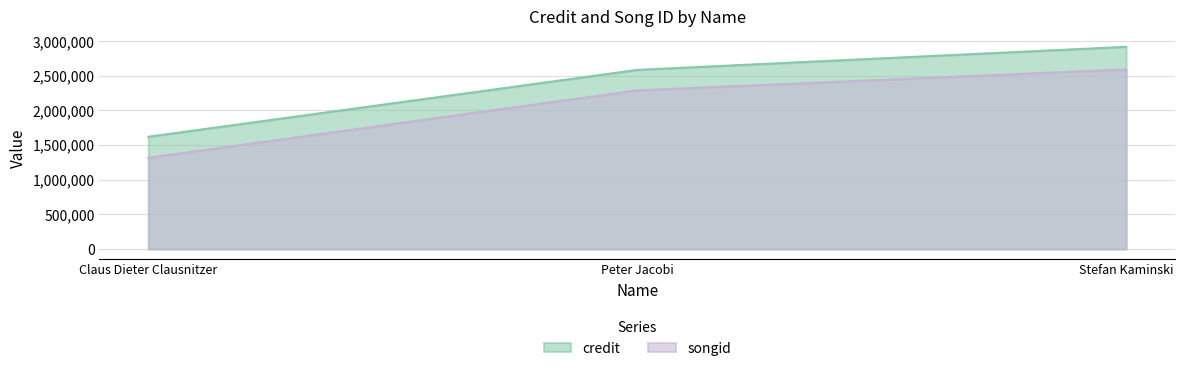

How many credit values are between 1619716 and 2917858?

3